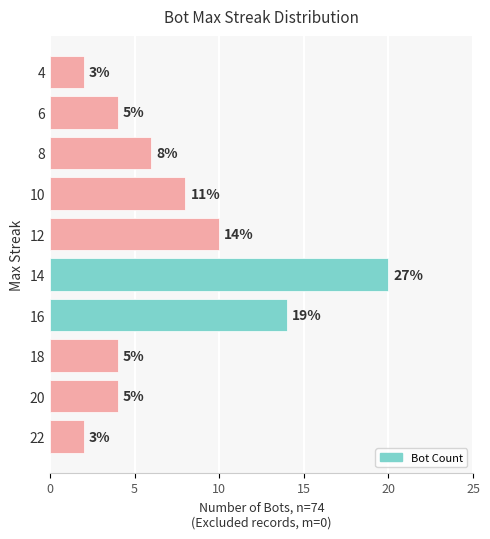

What is the average value?

7